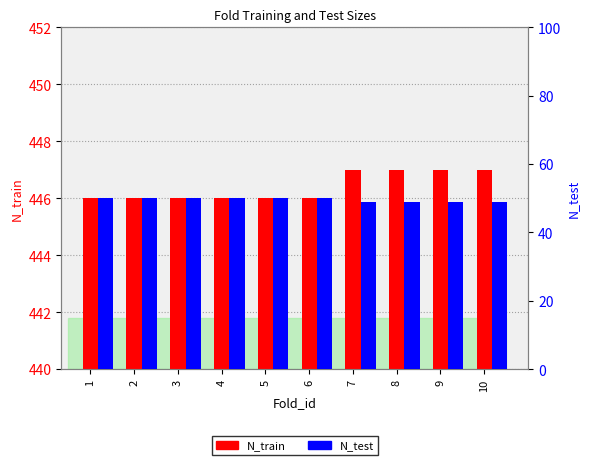

At which label does N_train reach its peak?

7